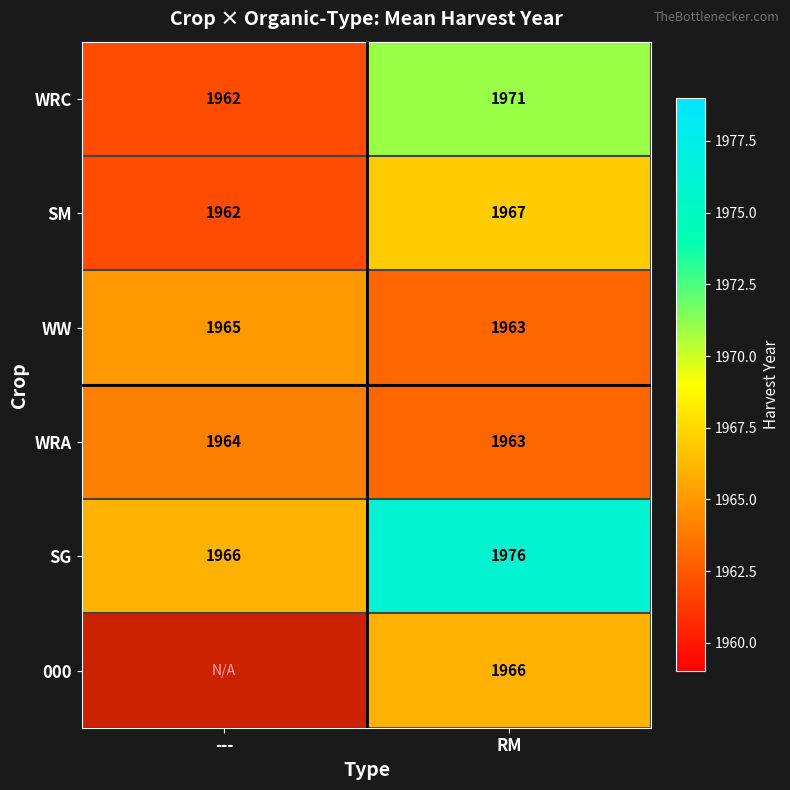

What is the average value of the SG series?

1971